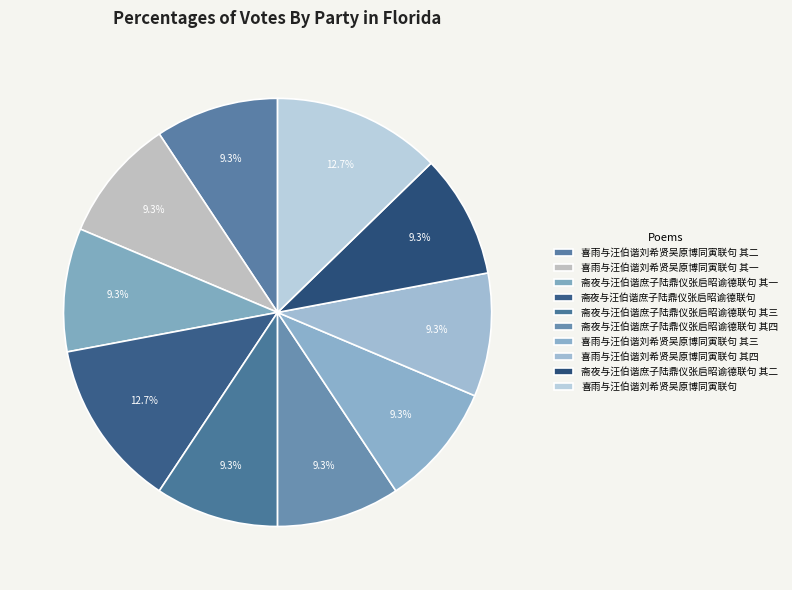

What is the smallest slice in the pie chart?

斋夜与汪伯谐庶子陆鼎仪张启昭谕德联句 其一